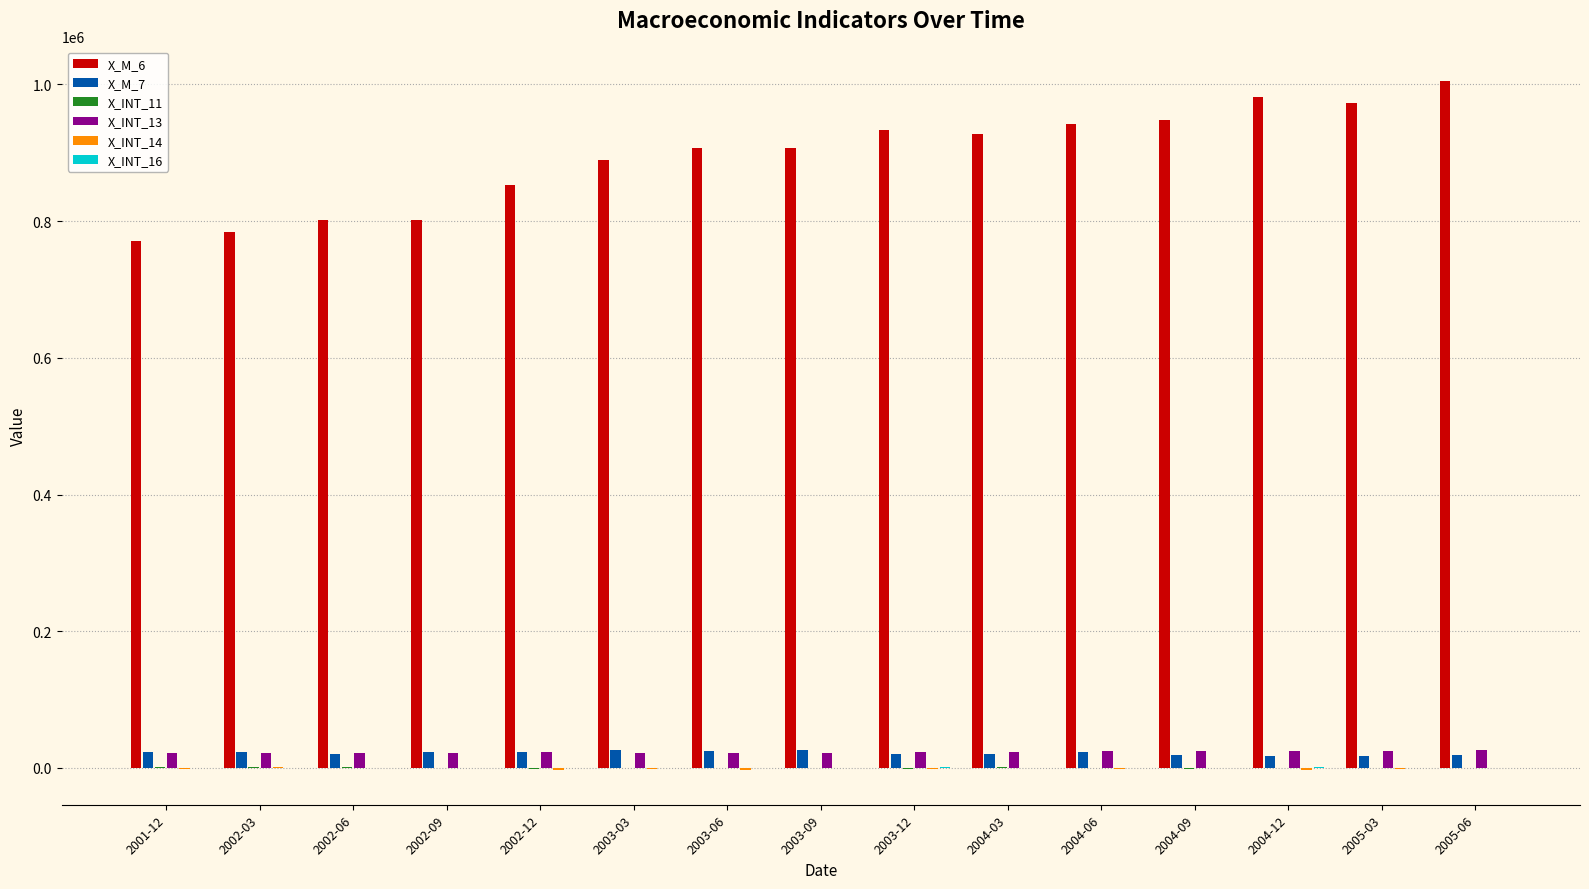

The value of X_M_6 at 2003-03 is 889588.0. True or false?

True